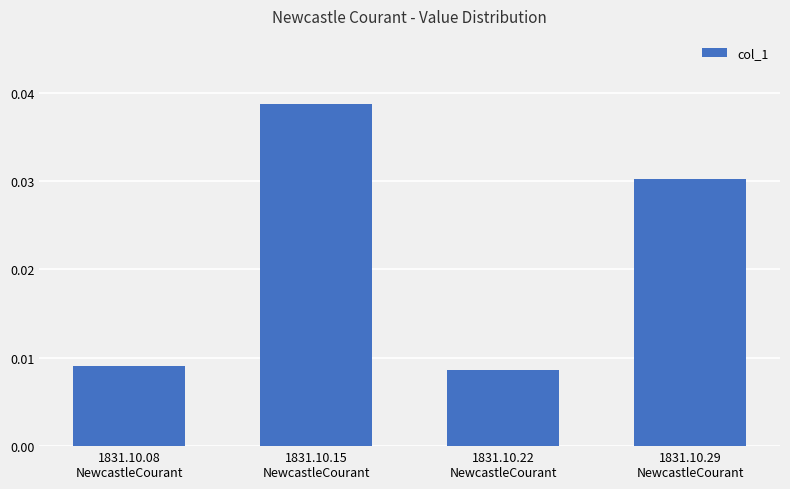

How many data points does each series have?

4